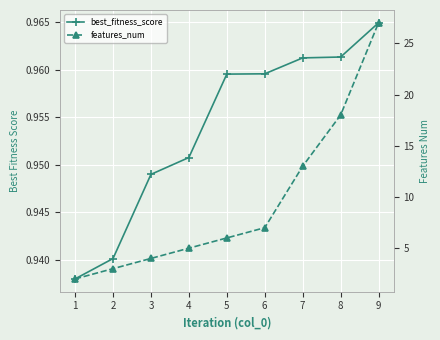

Which category has the lowest value across all series?

1